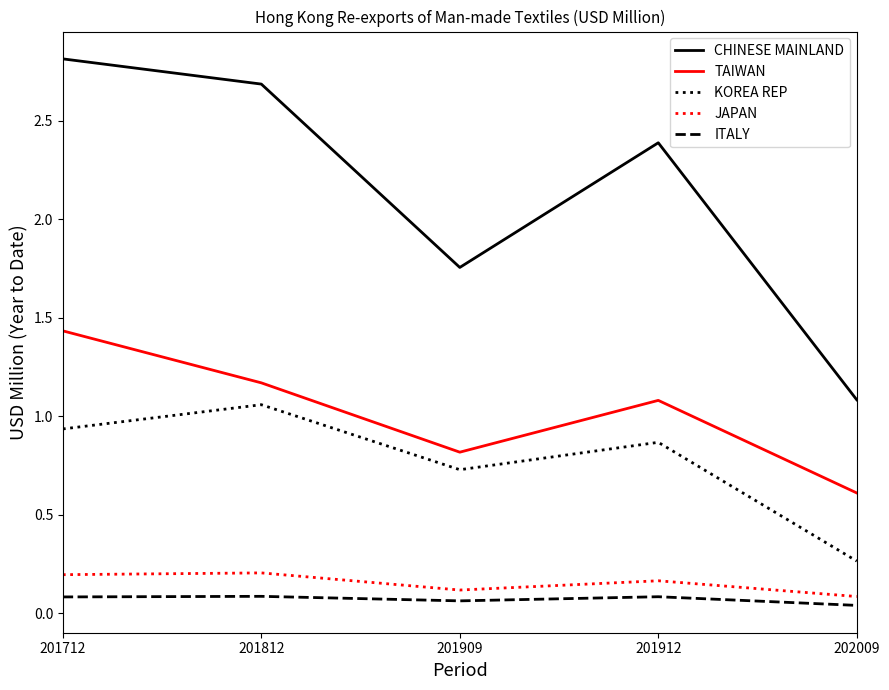

What is the spread (max minus min) of values at 201912?

2.3